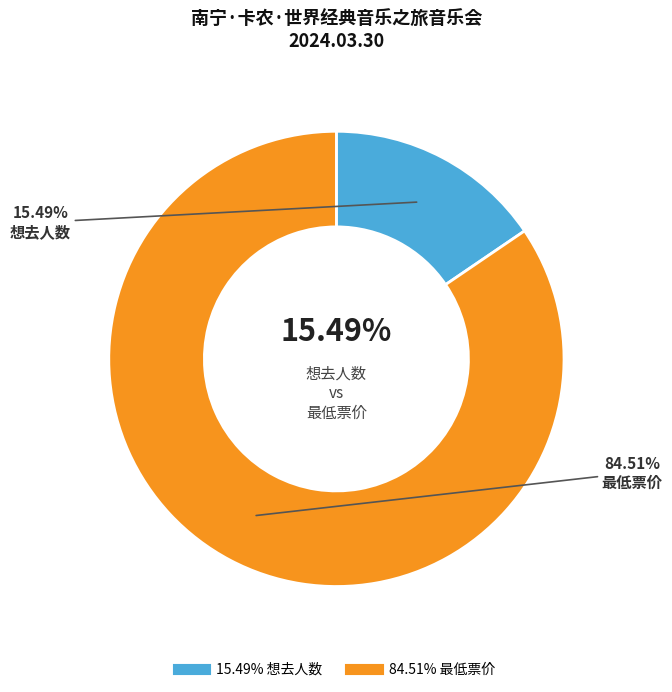

Combined, do 最低票价 and 想去人数 account for over 50%?

Yes